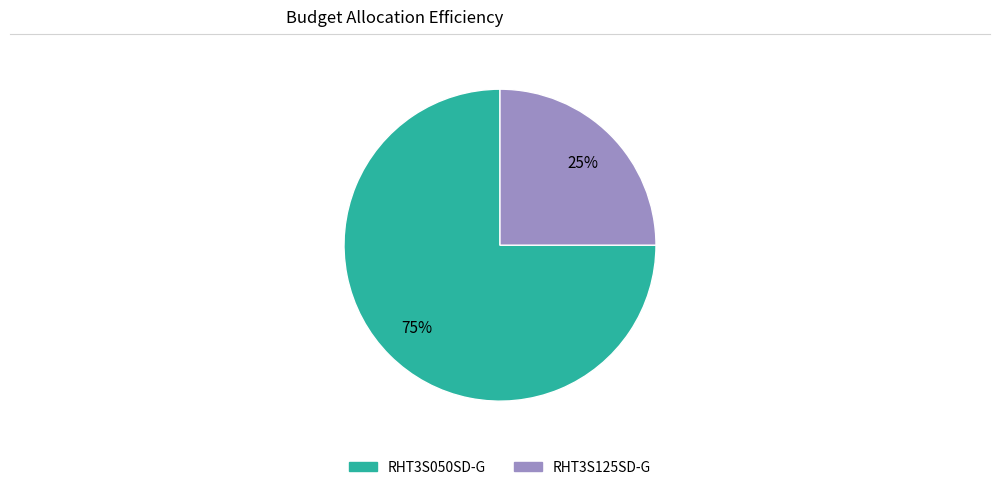

Which category accounts for the majority?

RHT3S050SD-G